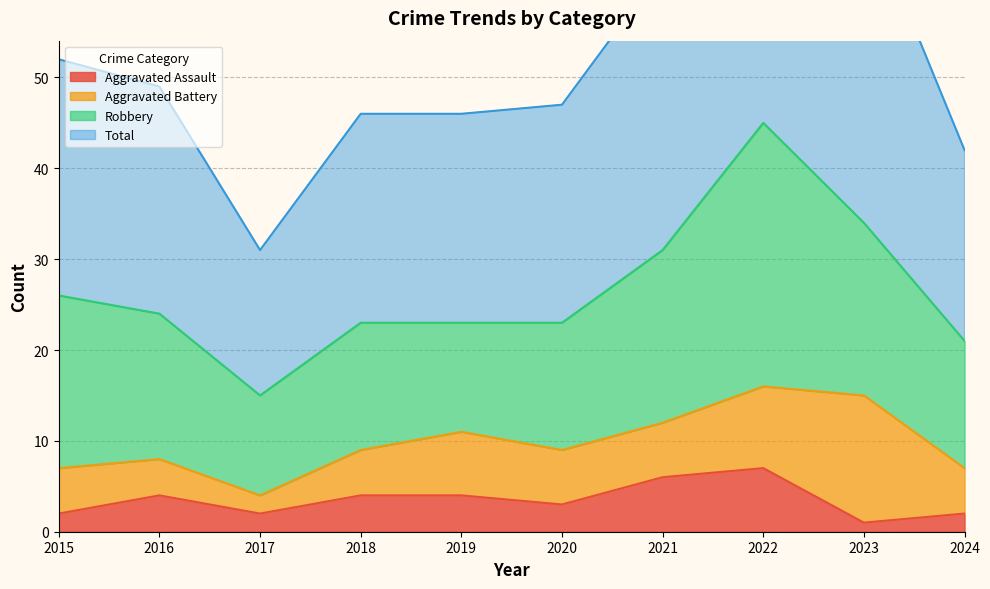

What is the minimum value shown in the chart?

1